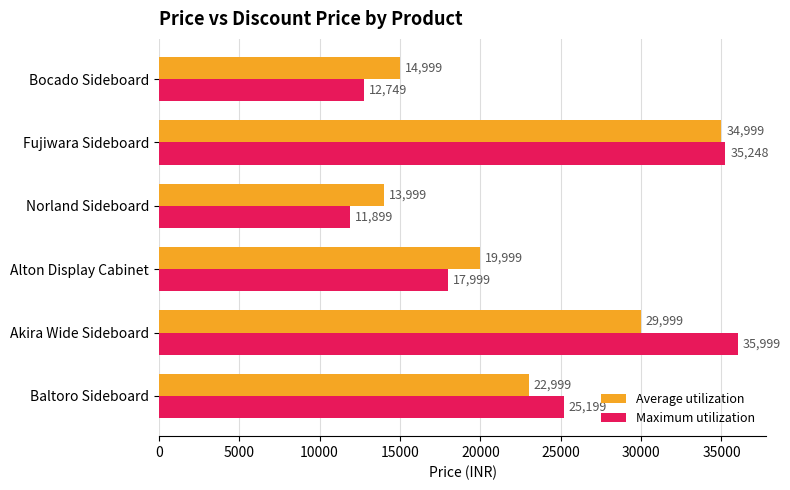

At Fujiwara Sideboard, list the series in order from largest to smallest.

Maximum utilization, Average utilization